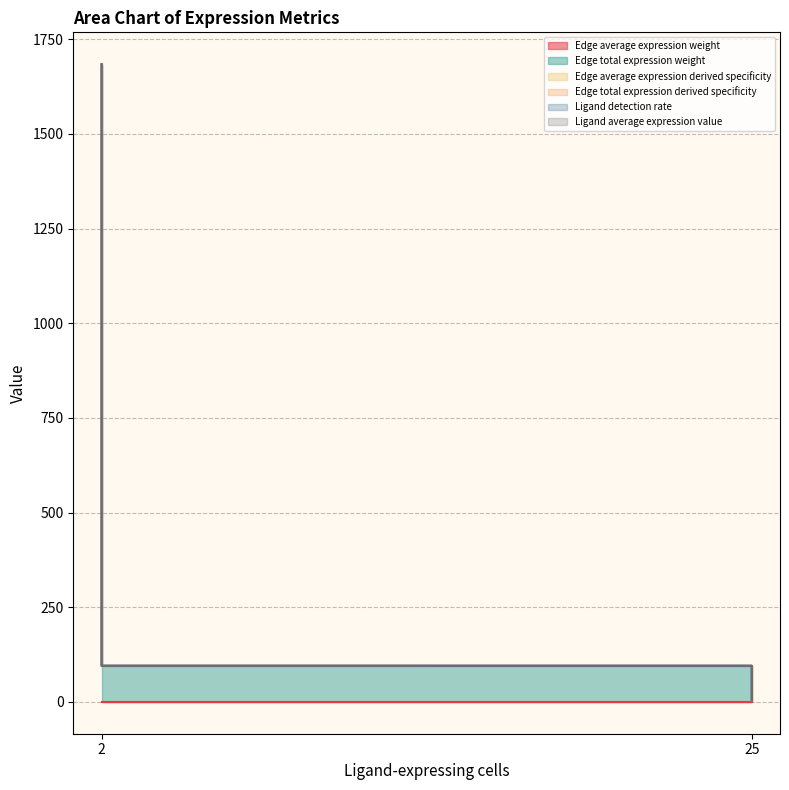

What is the spread (max minus min) of values at 2?

1683.9